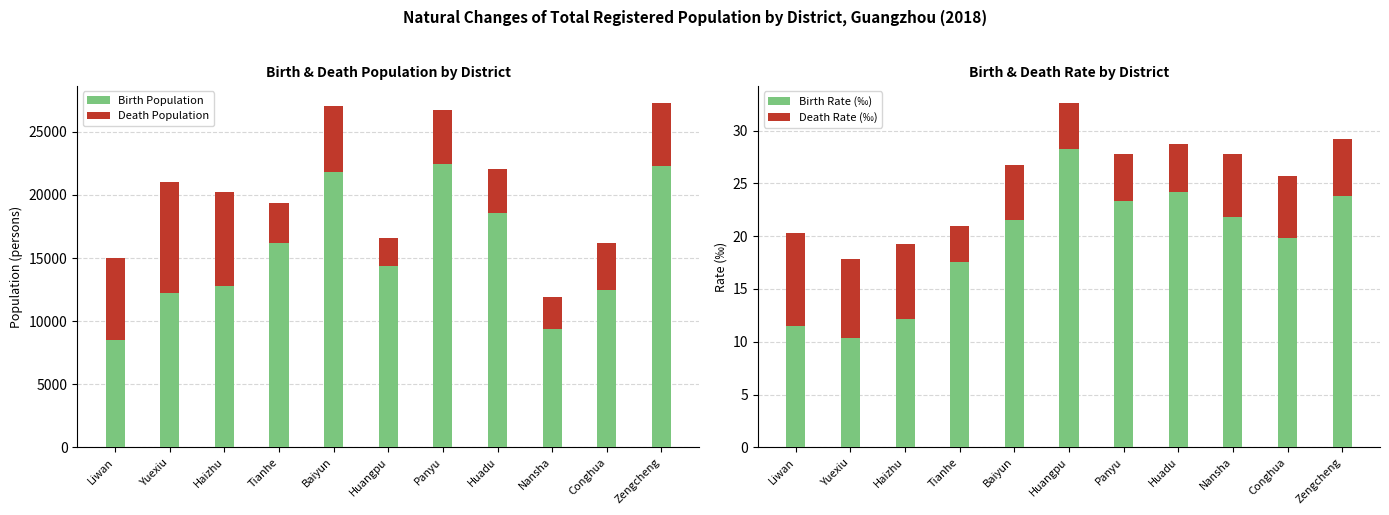

What is the label of the 3rd bar from the right?

Nansha